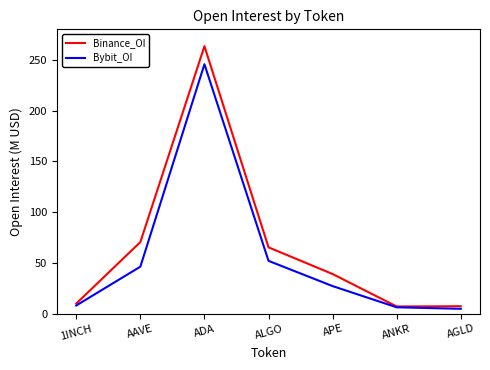

What are all the series names shown in the legend?

Binance_OI, Bybit_OI